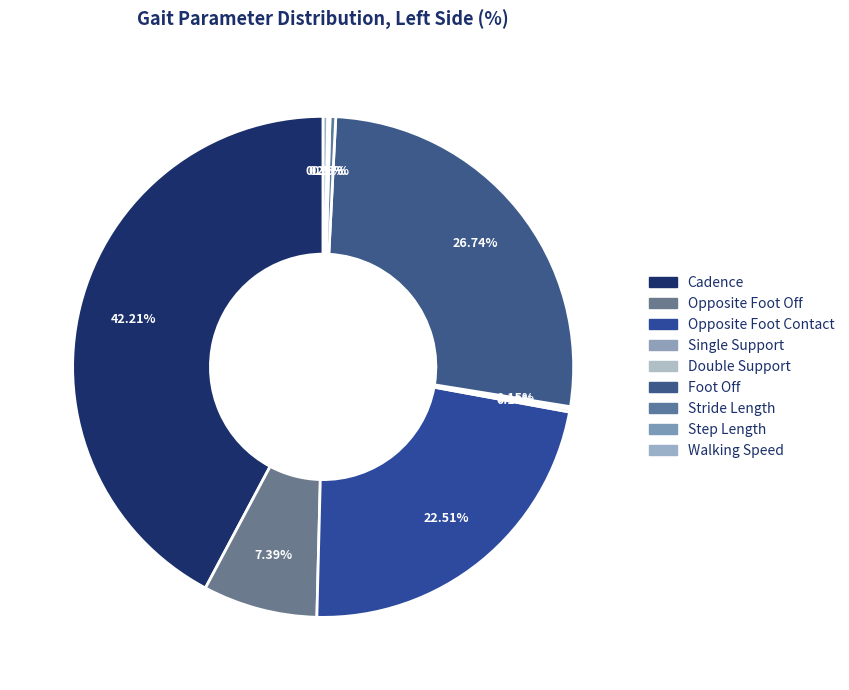

Does Walking Speed represent more than half of the total?

No